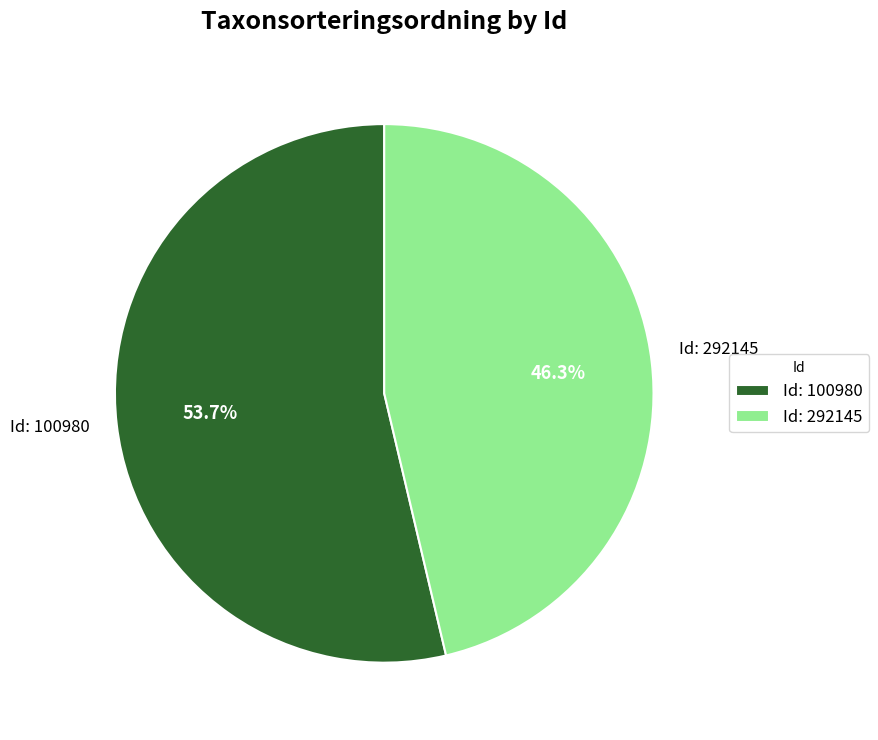

Which has a higher value, Id: 292145 or Id: 100980?

Id: 100980